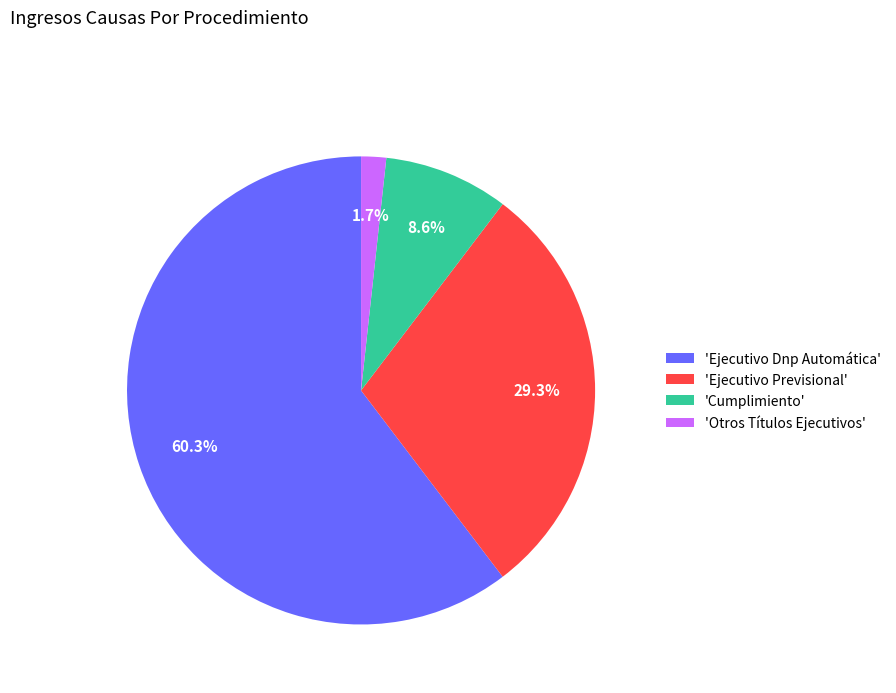

Between 'Otros Títulos Ejecutivos' and 'Ejecutivo Dnp Automática', which is larger?

'Ejecutivo Dnp Automática'